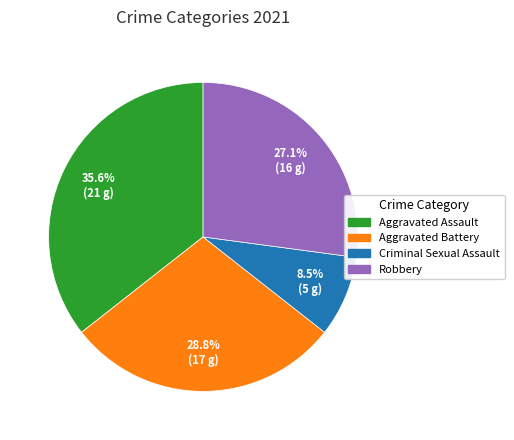

What is the total percentage of Criminal Sexual Assault and Aggravated Battery?

37.3%